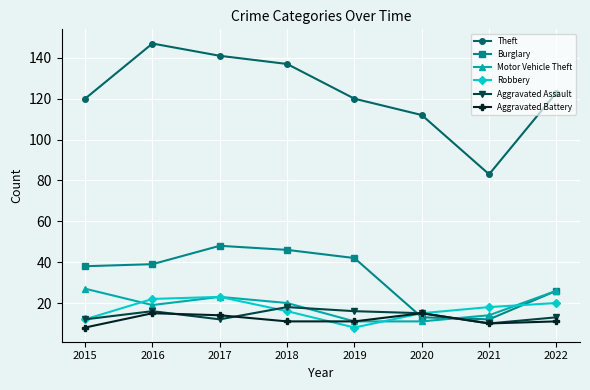

Which series has the widest spread of values?

Theft